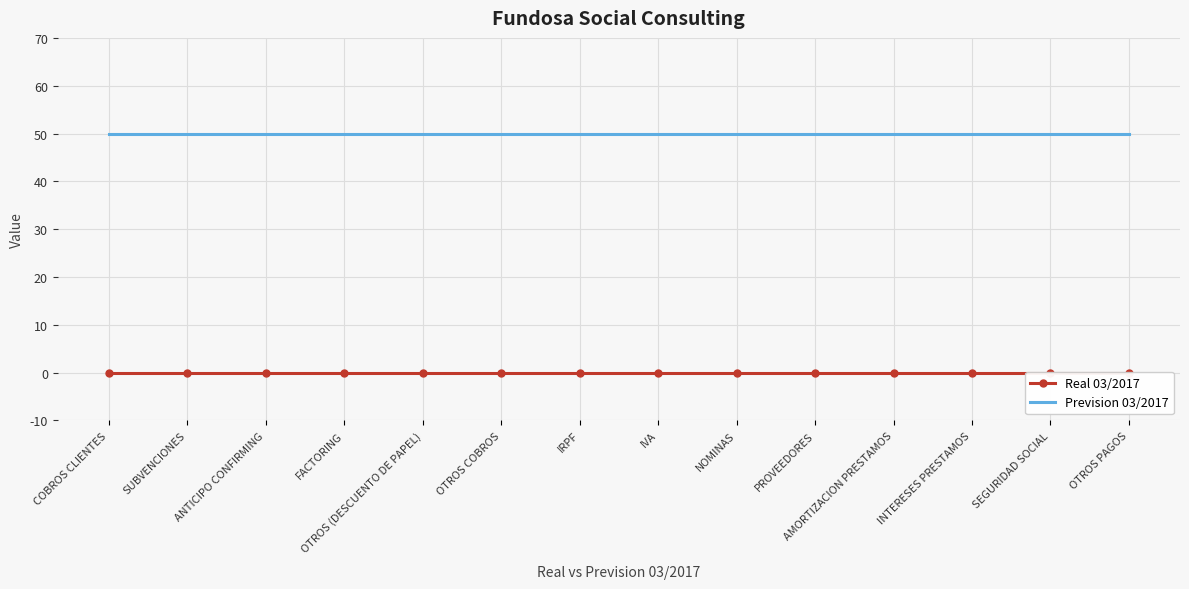

Reading left to right, extract all data points from this chart.

Real 03/2017: COBROS CLIENTES=0	SUBVENCIONES=0	ANTICIPO CONFIRMING=0	FACTORING=0	OTROS (DESCUENTO DE PAPEL)=0	OTROS COBROS=0	IRPF=0	IVA=0	NOMINAS=0	PROVEEDORES=0	AMORTIZACION PRESTAMOS=0	INTERESES PRESTAMOS=0	SEGURIDAD SOCIAL=0	OTROS PAGOS=0
Prevision 03/2017: COBROS CLIENTES=50	SUBVENCIONES=50	ANTICIPO CONFIRMING=50	FACTORING=50	OTROS (DESCUENTO DE PAPEL)=50	OTROS COBROS=50	IRPF=50	IVA=50	NOMINAS=50	PROVEEDORES=50	AMORTIZACION PRESTAMOS=50	INTERESES PRESTAMOS=50	SEGURIDAD SOCIAL=50	OTROS PAGOS=50